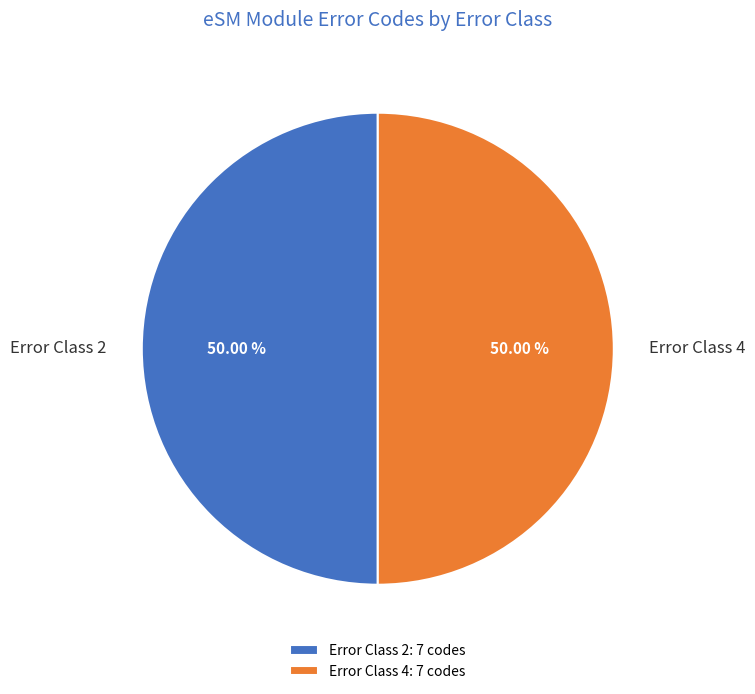

To the nearest percent, what is the average slice percentage?

50%